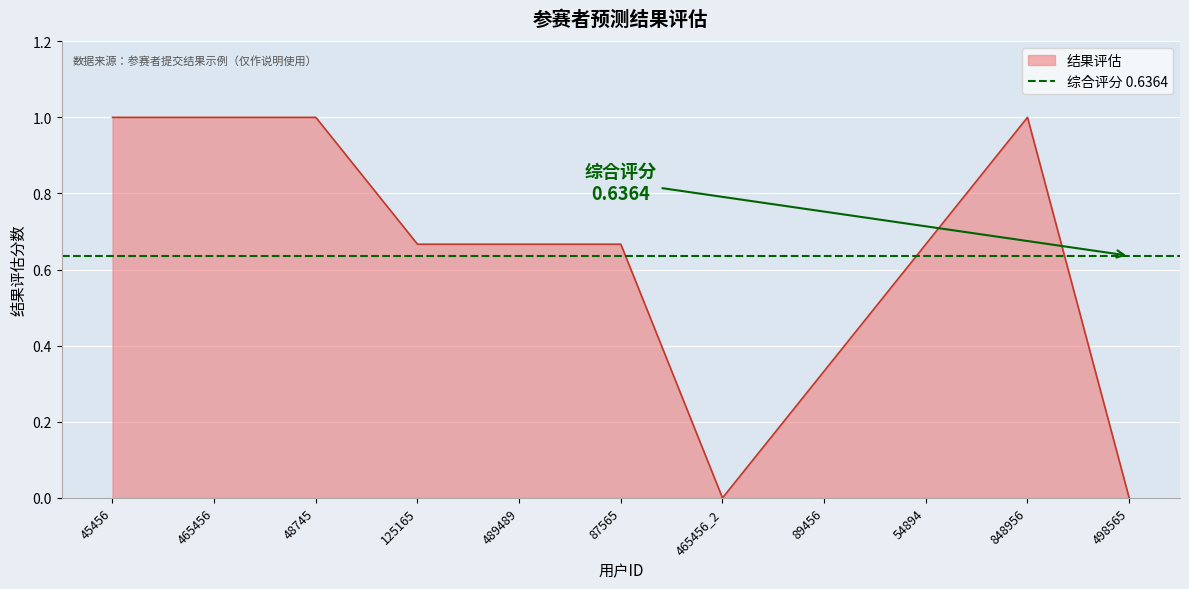

Rank the categories by value from highest to lowest.

45456, 465456, 48745, 848956, 125165, 489489, 87565, 54894, 89456, 465456_2, 498565